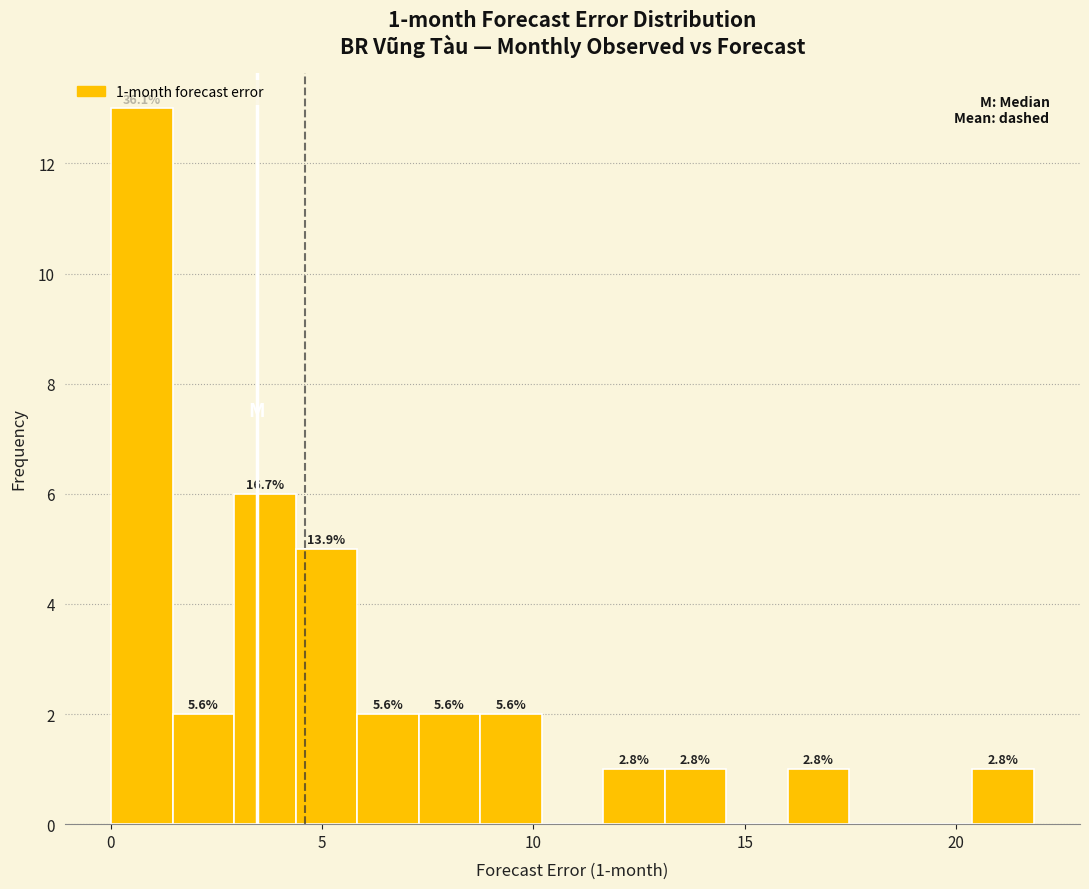

Read against the x-axis, roughly where is the centre of the tallest bar?

0.5